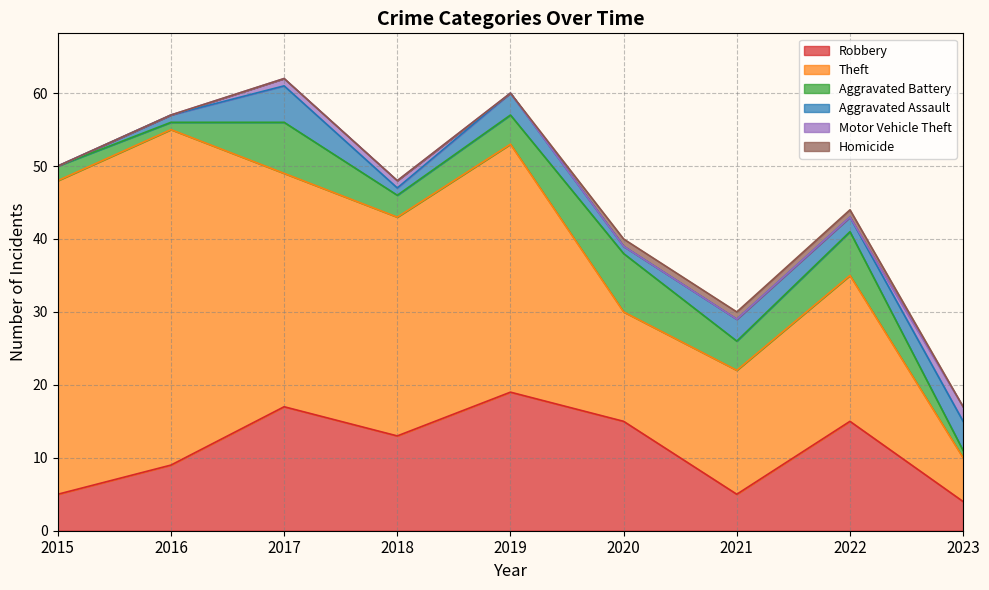

Between 2018 and 2019, which is larger?

2019